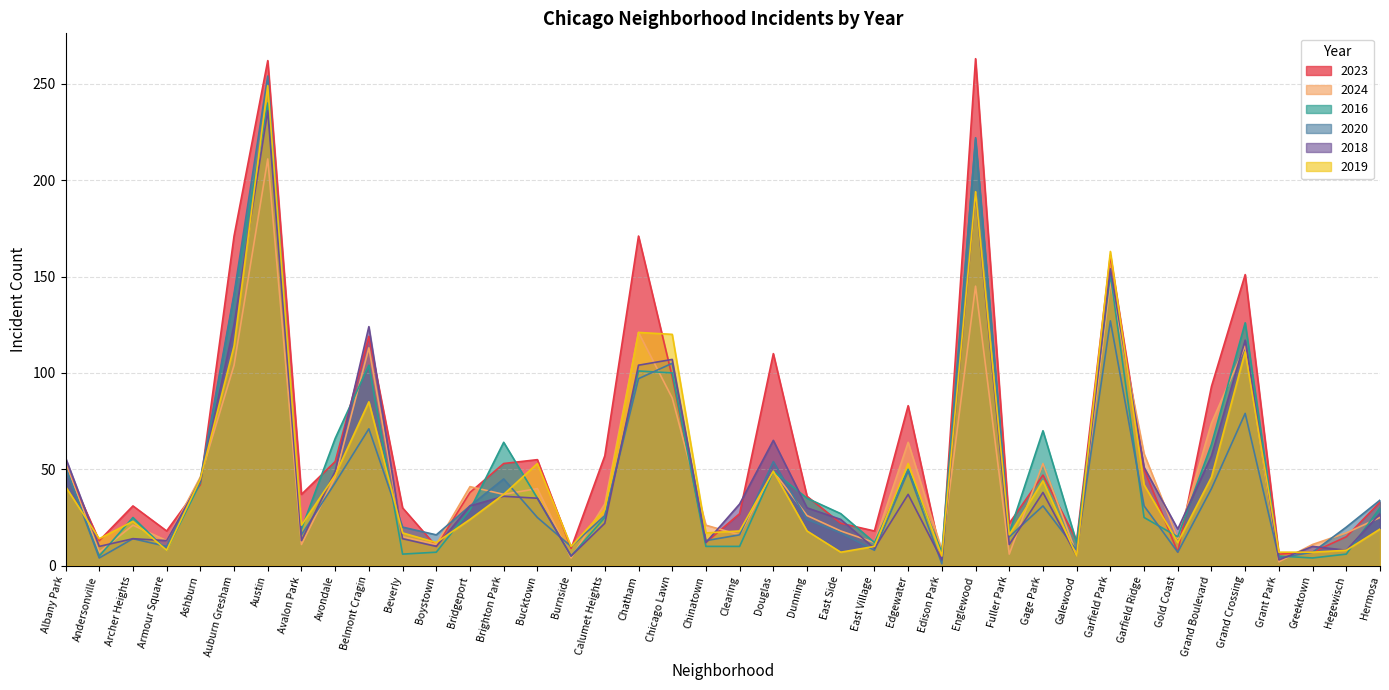

What is the sum of all 2018 values?

1953